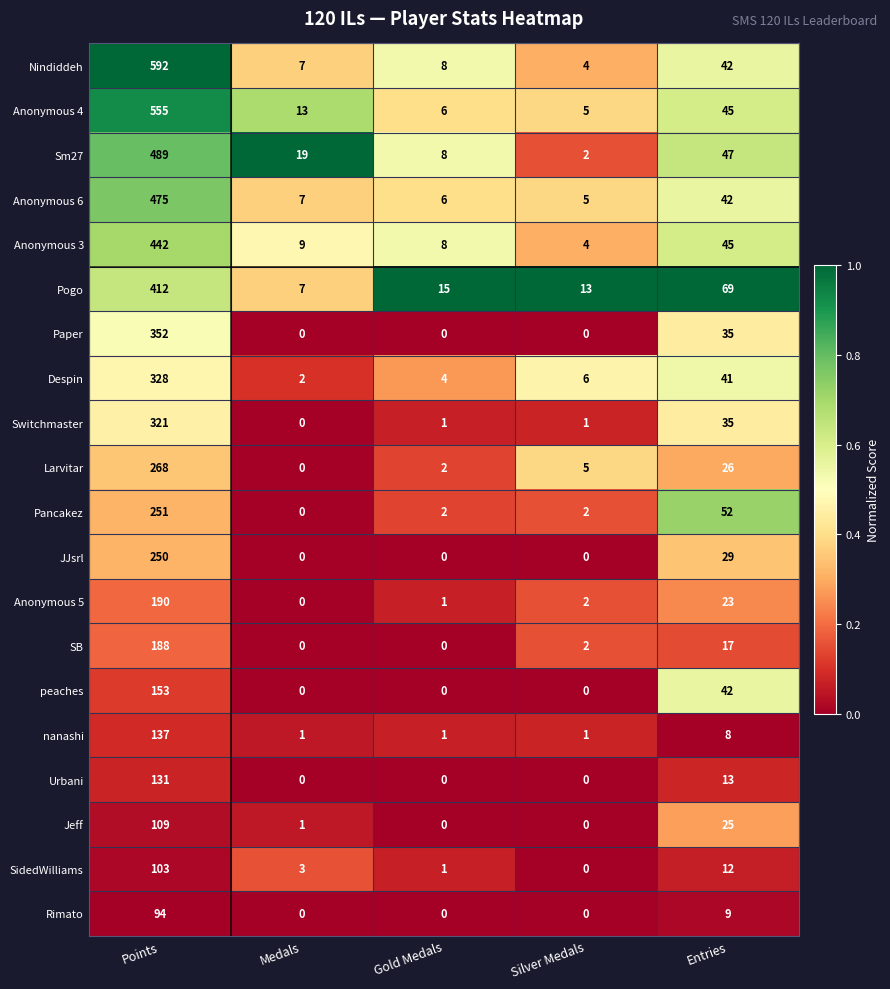

At how many categories does at least one series exceed 0?

5